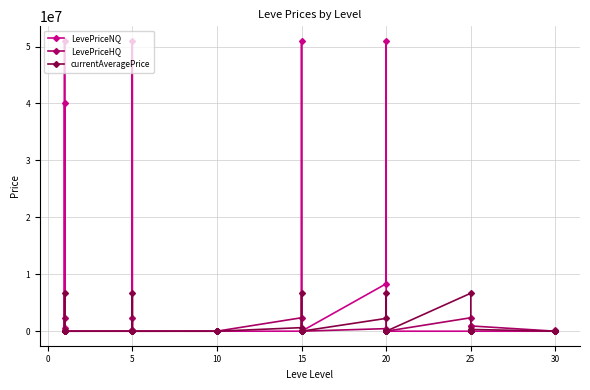

How many data points in LevePriceHQ are above 3000?

18